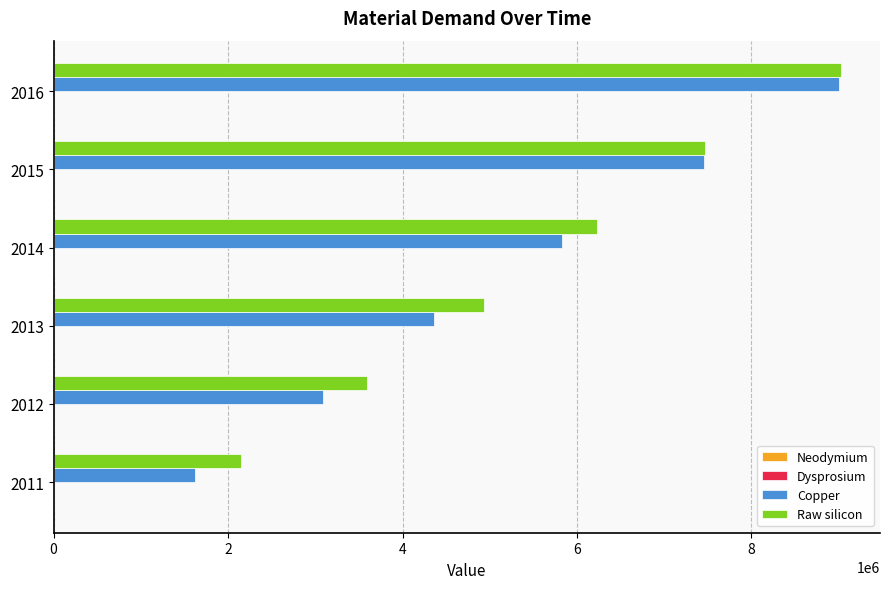

Which series changed the most between 2013 and 2015?

Copper